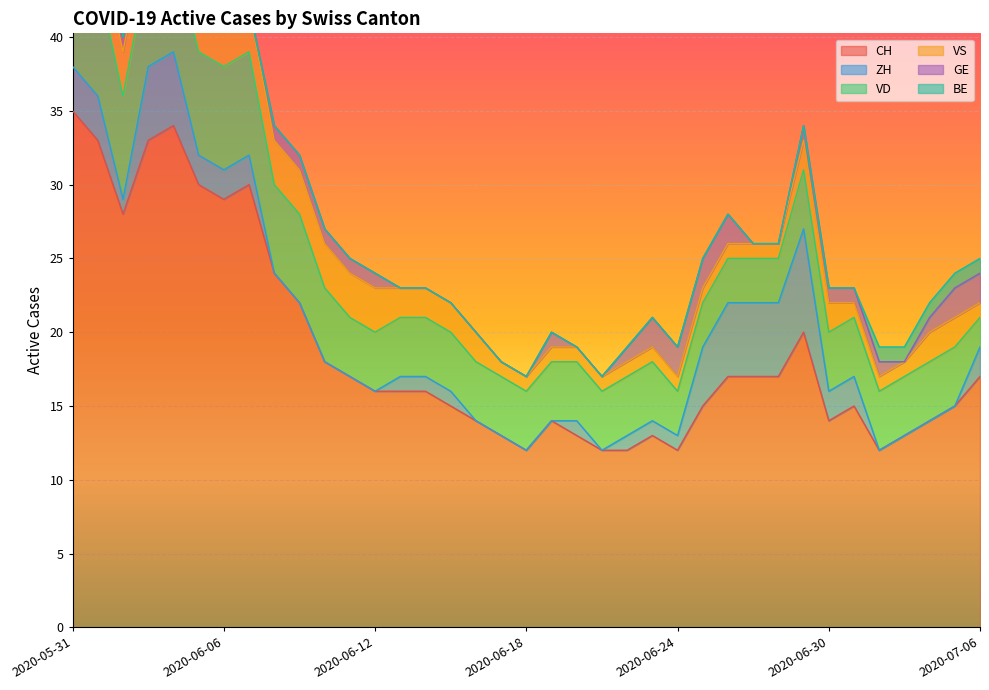

Where does the VD series first go above 4?

2020-05-31